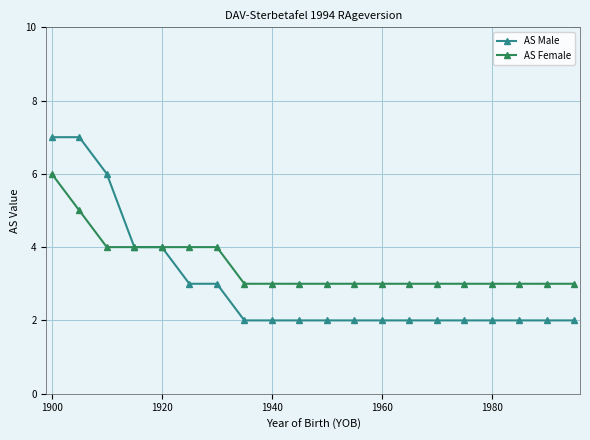

What is the maximum value for AS Male?

7